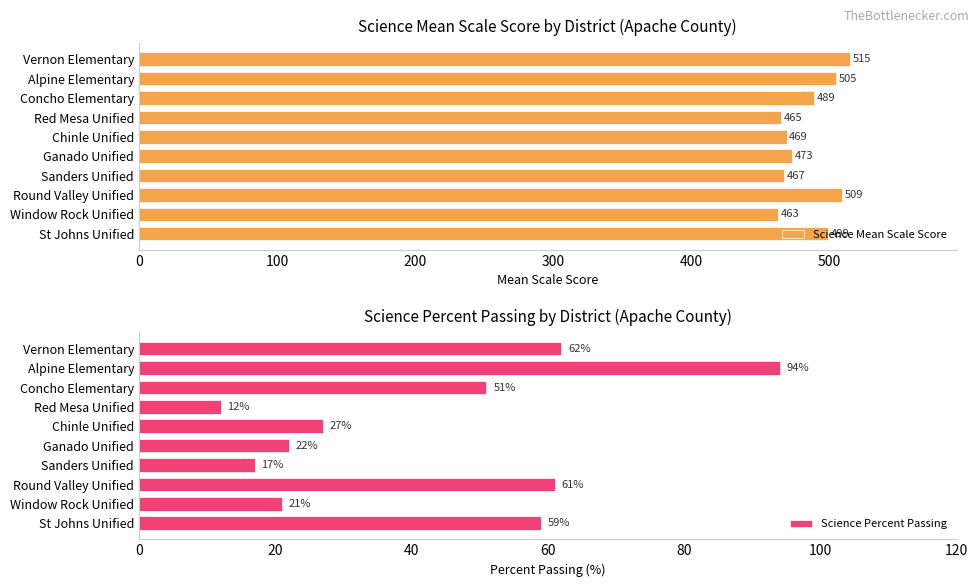

What is the minimum value for Science Mean Scale Score?

463